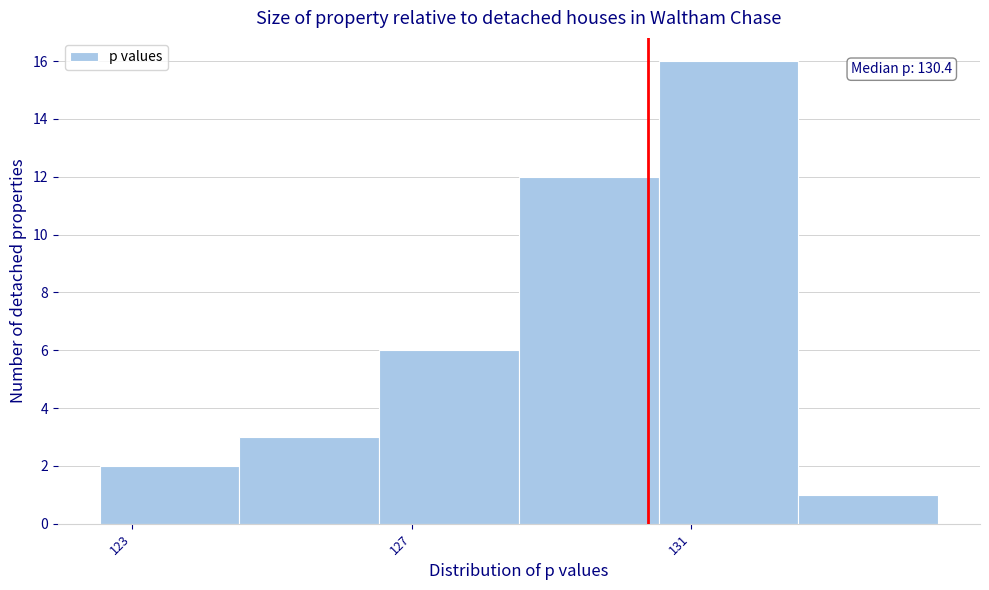

Which range on the x-axis has the tallest bar?

130.5 to 132.5